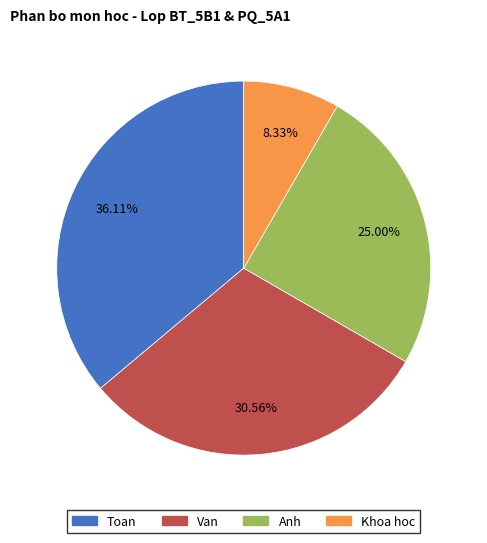

What is the largest slice in the pie chart?

Toan